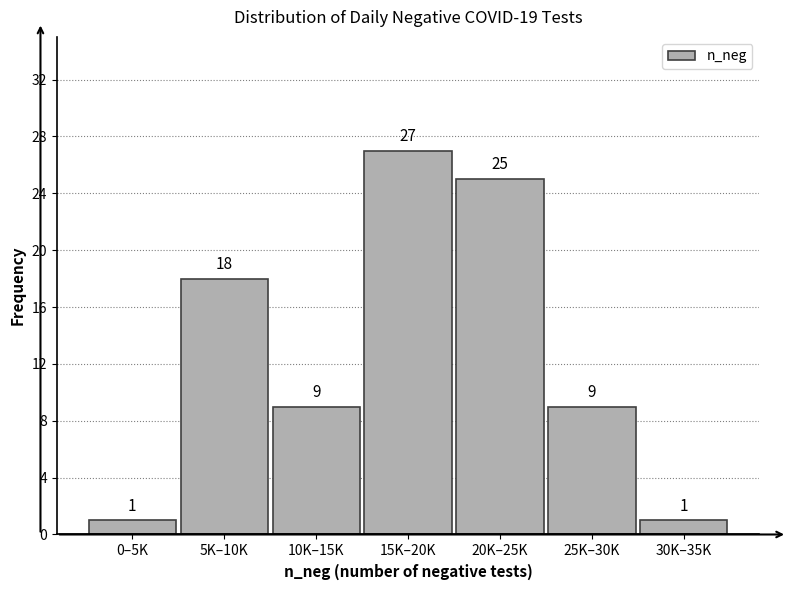

Reading left to right, what are all the values shown in this chart?

1	18	9	27	25	9	1